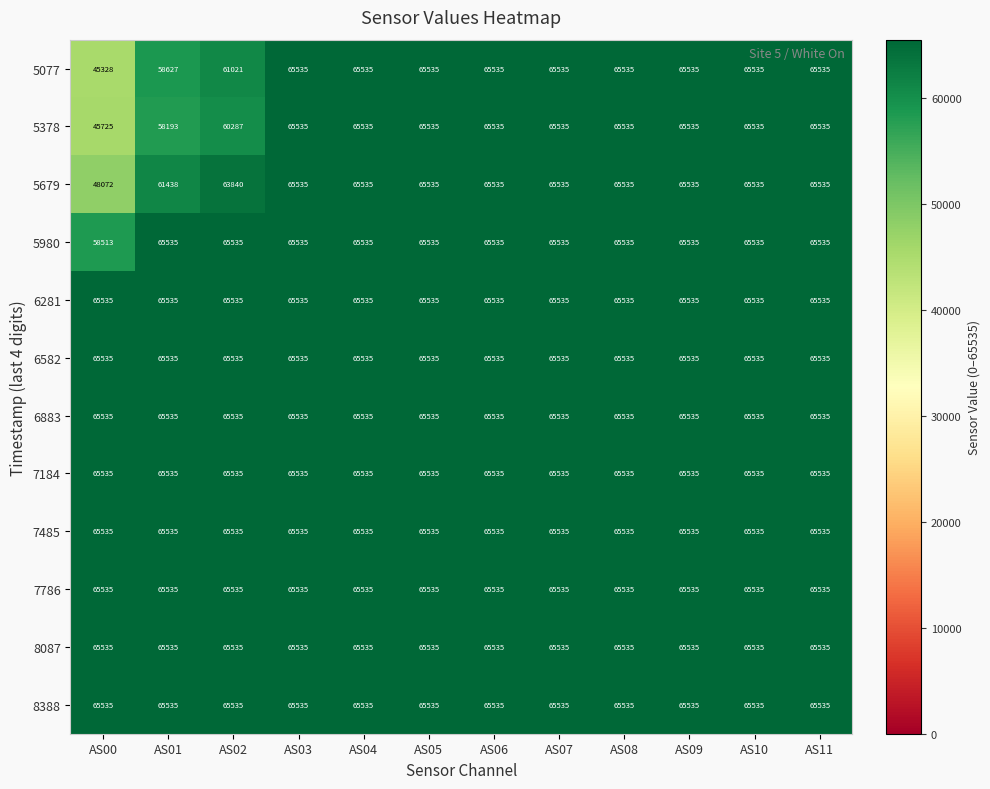

True or false: 6281 has a value of 65535 at AS00.

True